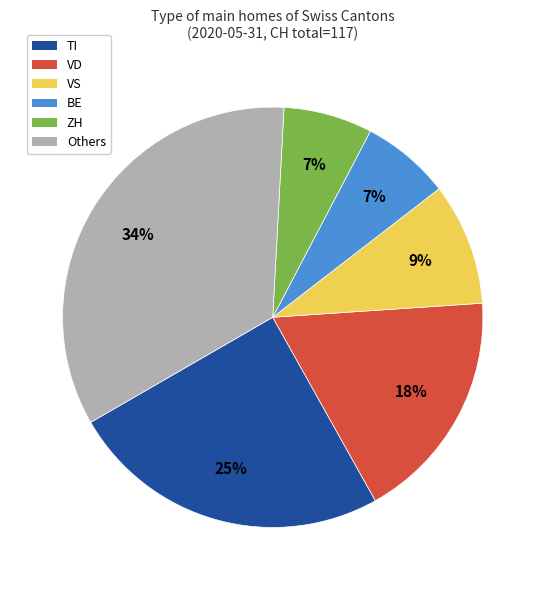

Does any single category account for the majority?

No